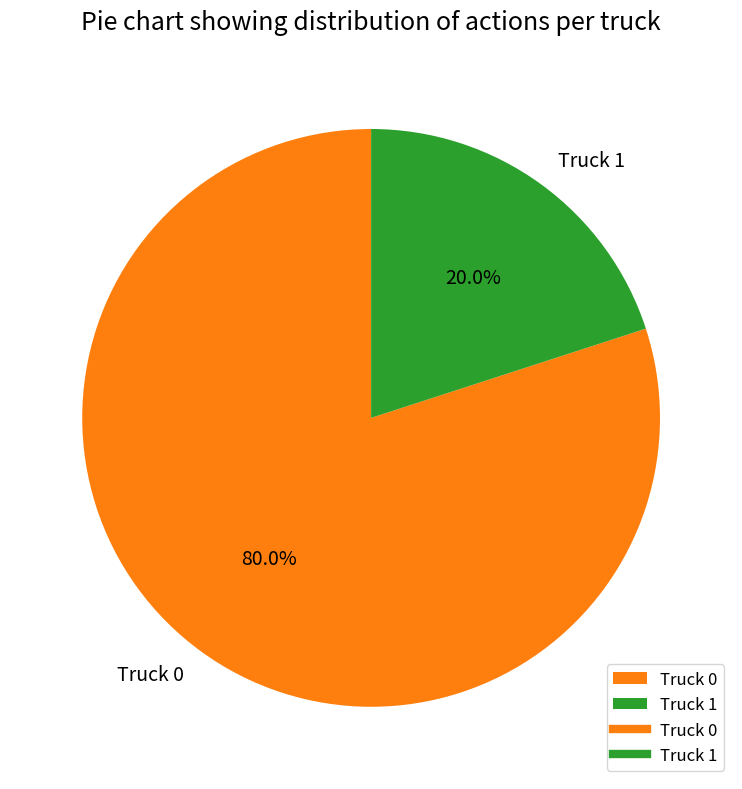

Between Truck 1 and Truck 0, which is larger?

Truck 0